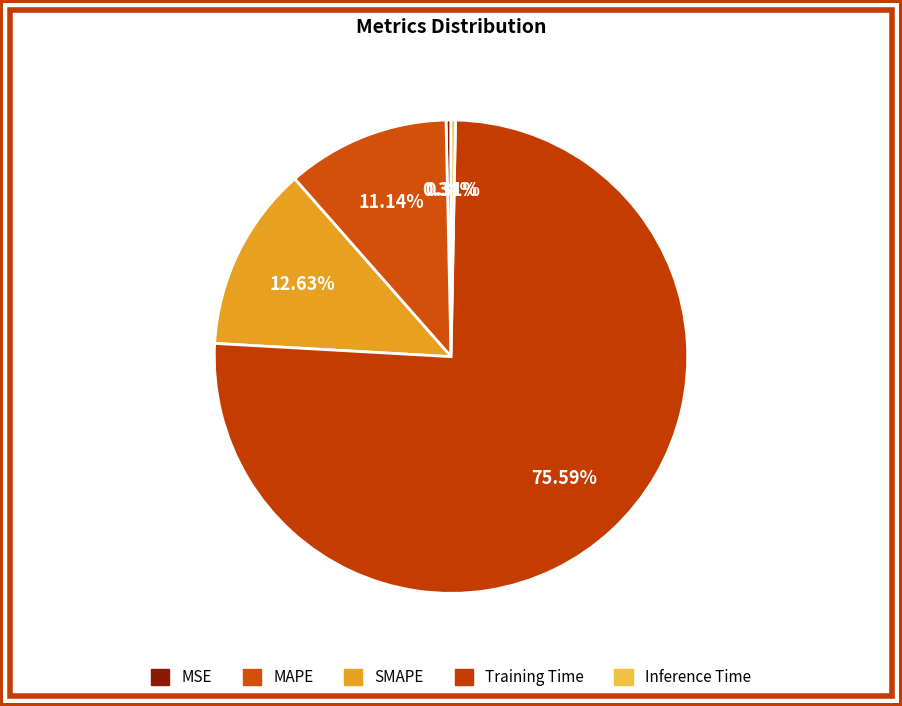

How many slices are in this pie chart?

5